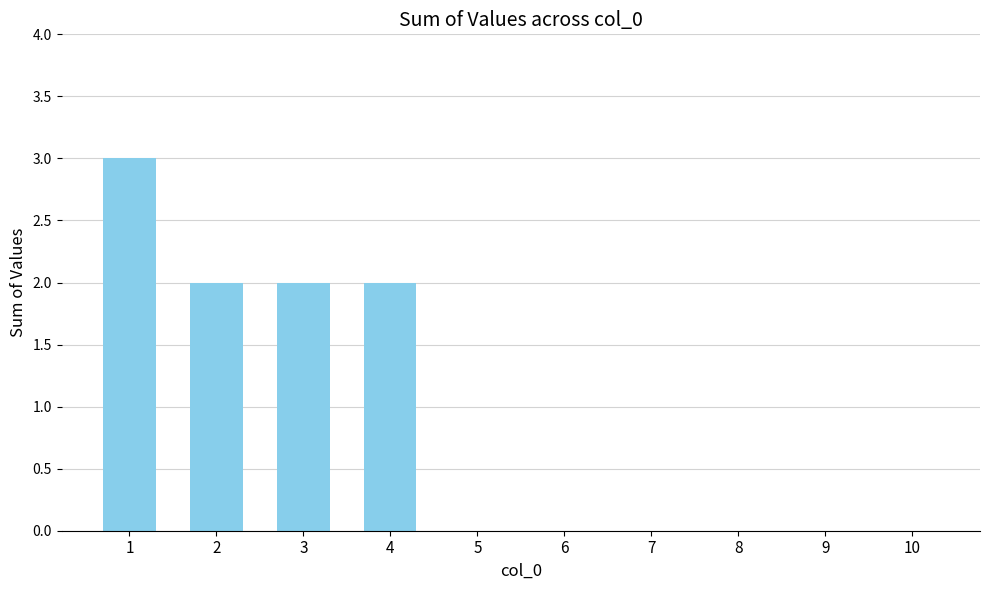

Are the bars grouped side by side (vs. stacked)?

No